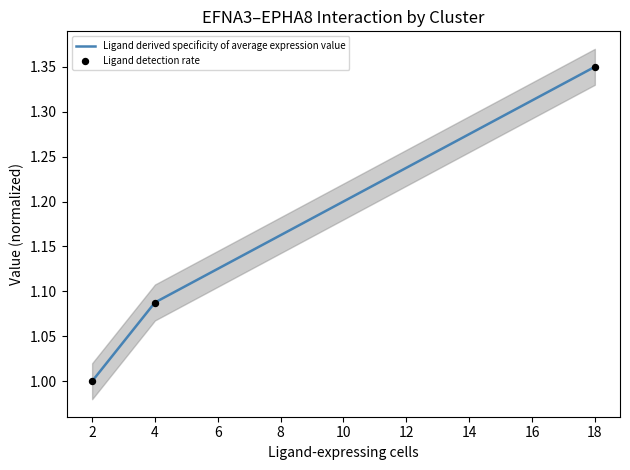

Which series has the largest total across all categories?

Ligand derived specificity of average expression value